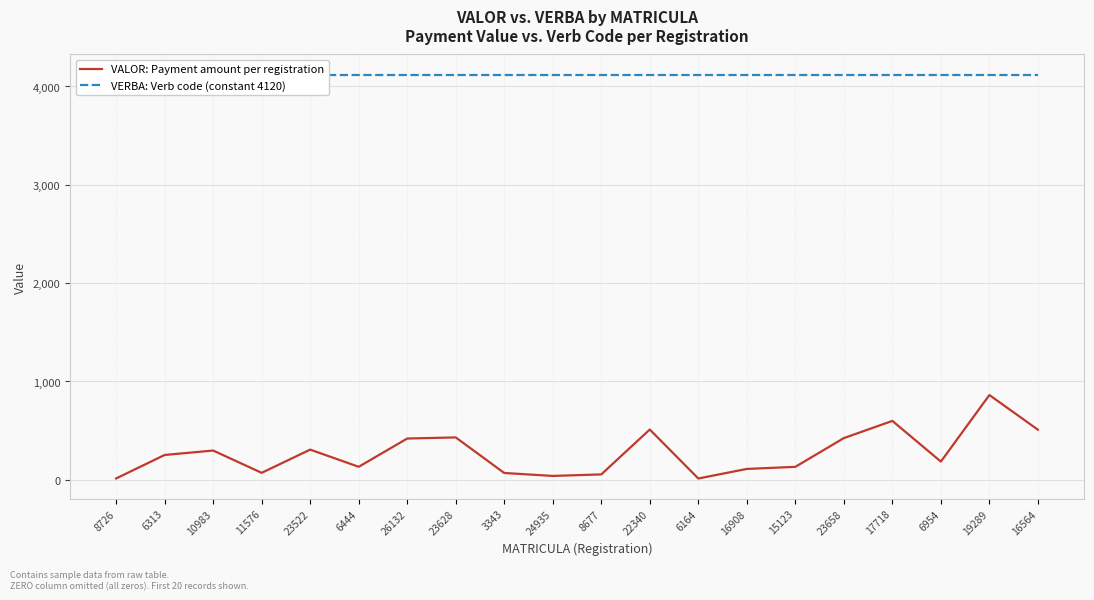

What are all the series names shown in the legend?

VALOR: Payment amount per registration, VERBA: Verb code (constant 4120)